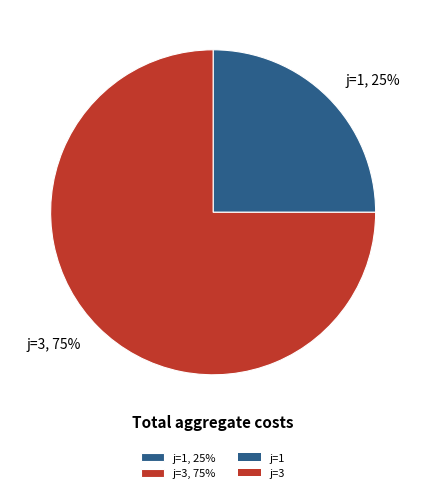

Rank the categories by value from lowest to highest.

j=1, 25%, j=3, 75%